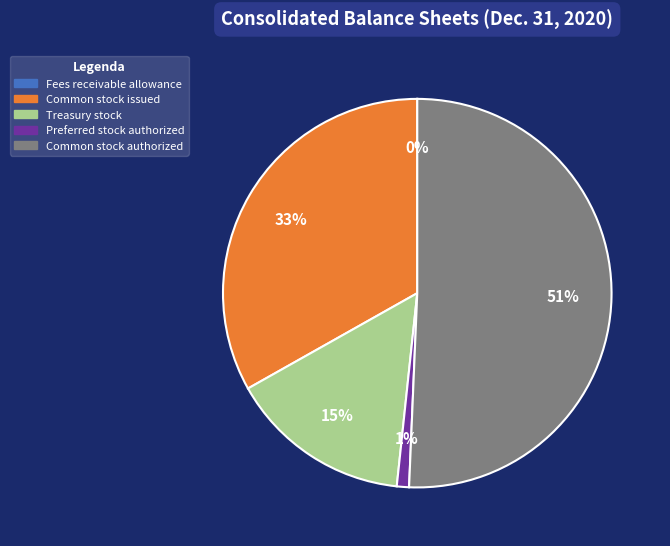

Is the sum of Common stock issued and Preferred stock authorized greater than half?

No